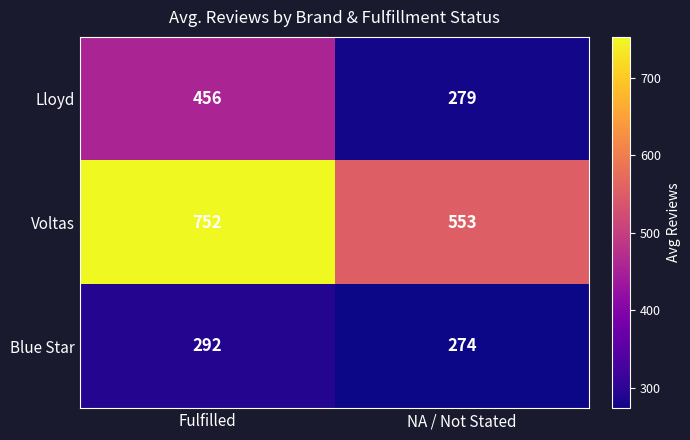

List the series in order of their overall mean, lowest first.

Blue Star, Lloyd, Voltas